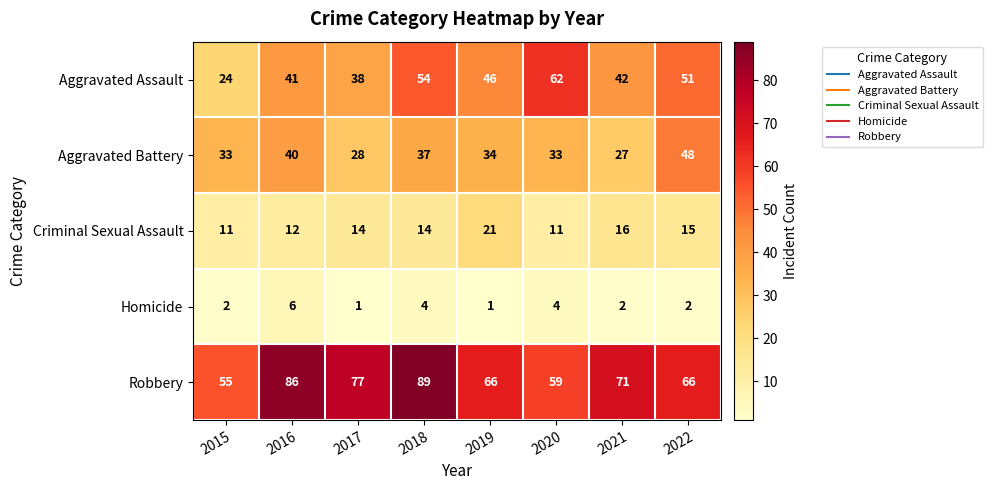

The value of Homicide at 2022 is 2. True or false?

True